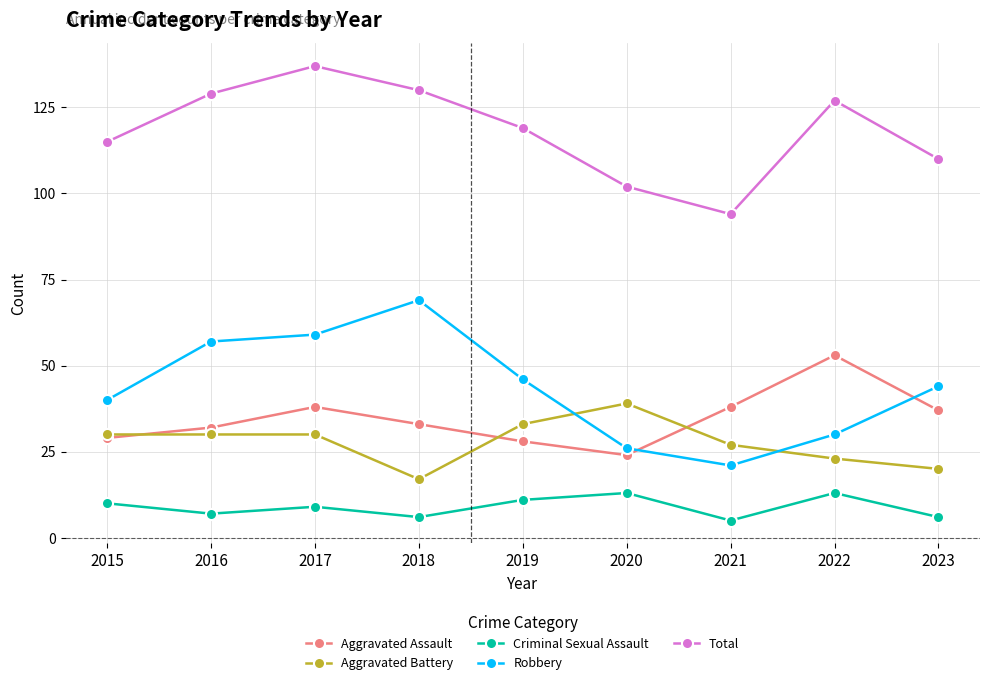

Is the value of Aggravated Battery at 2018 greater than the value of Aggravated Assault at 2021?

No